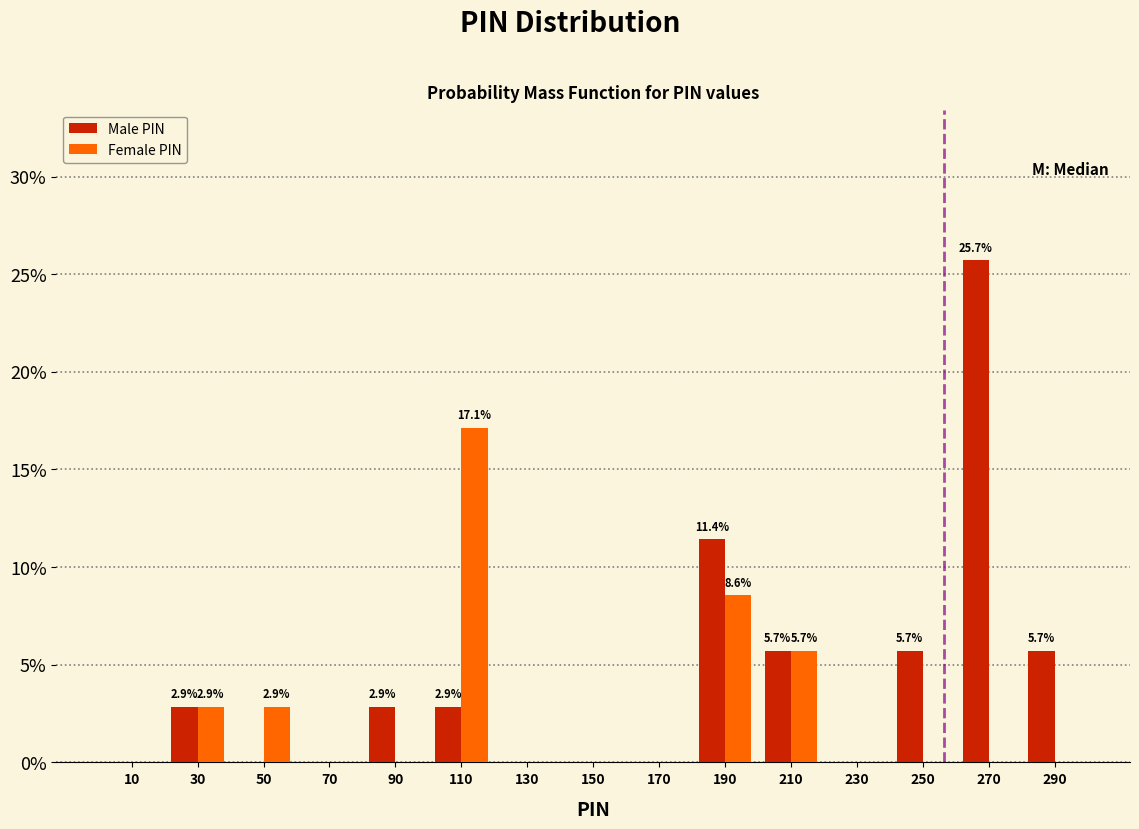

In the Male PIN series, which range on the x-axis has the tallest bar?

260 to 280